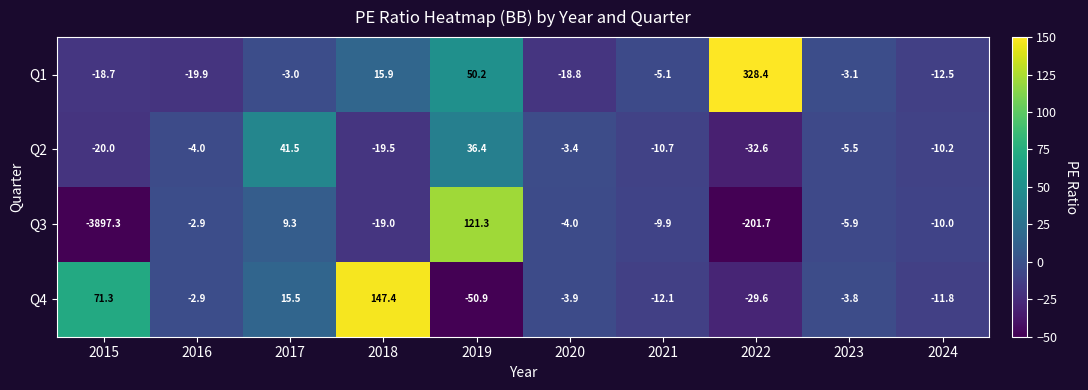

Rank the series at 2021 from highest to lowest value.

Q1, Q3, Q2, Q4